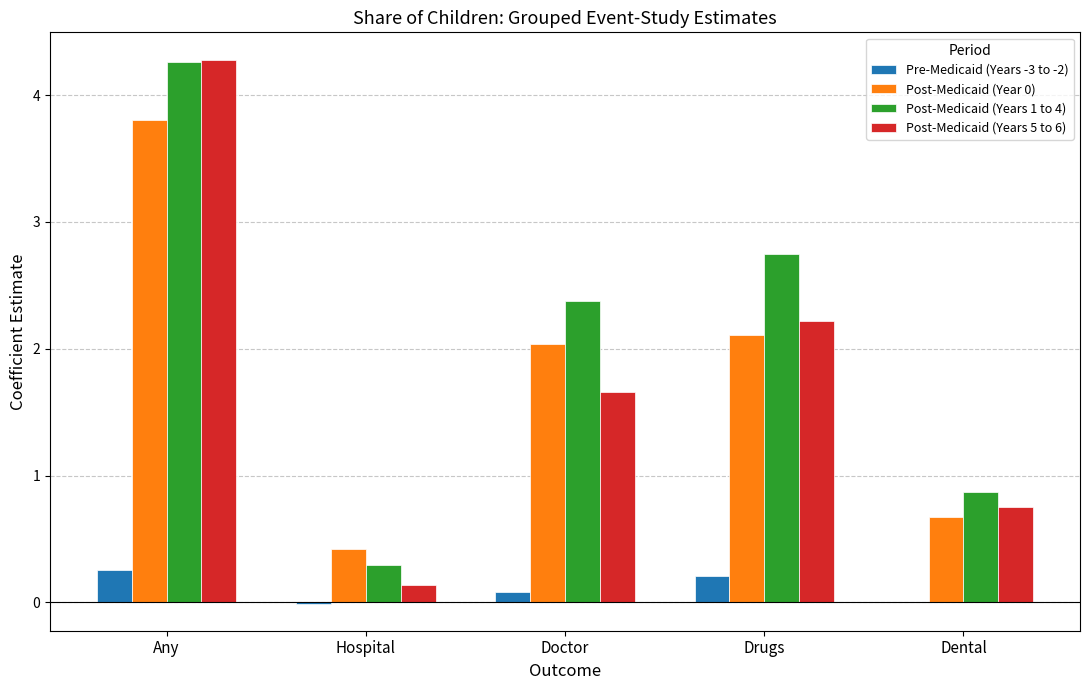

Are the bars horizontal?

No